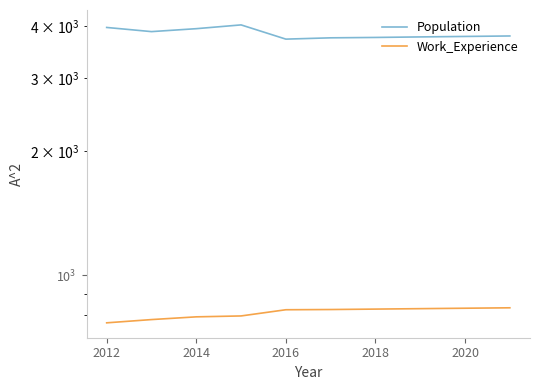

True or false: Work_Experience has a value of 827 at 2020.

True